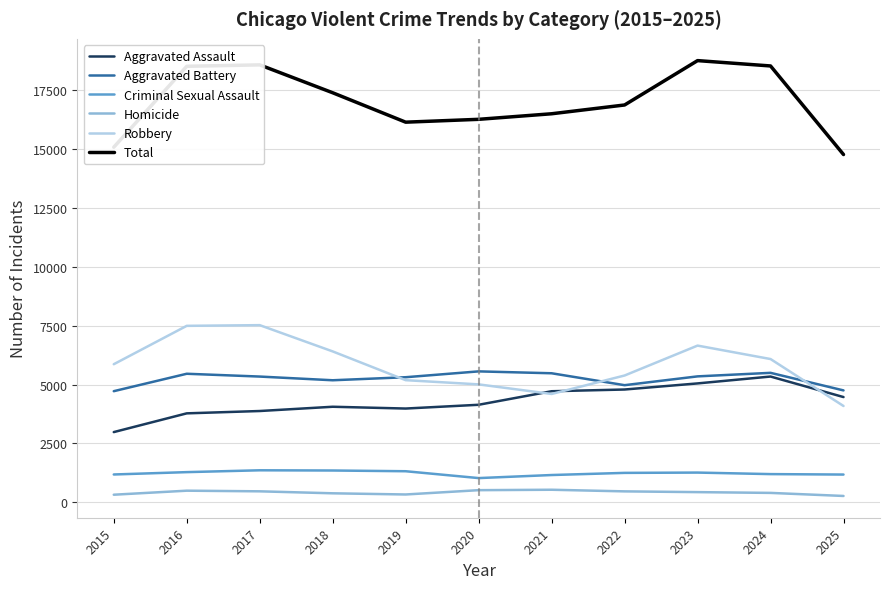

What is the greatest value displayed?

18758